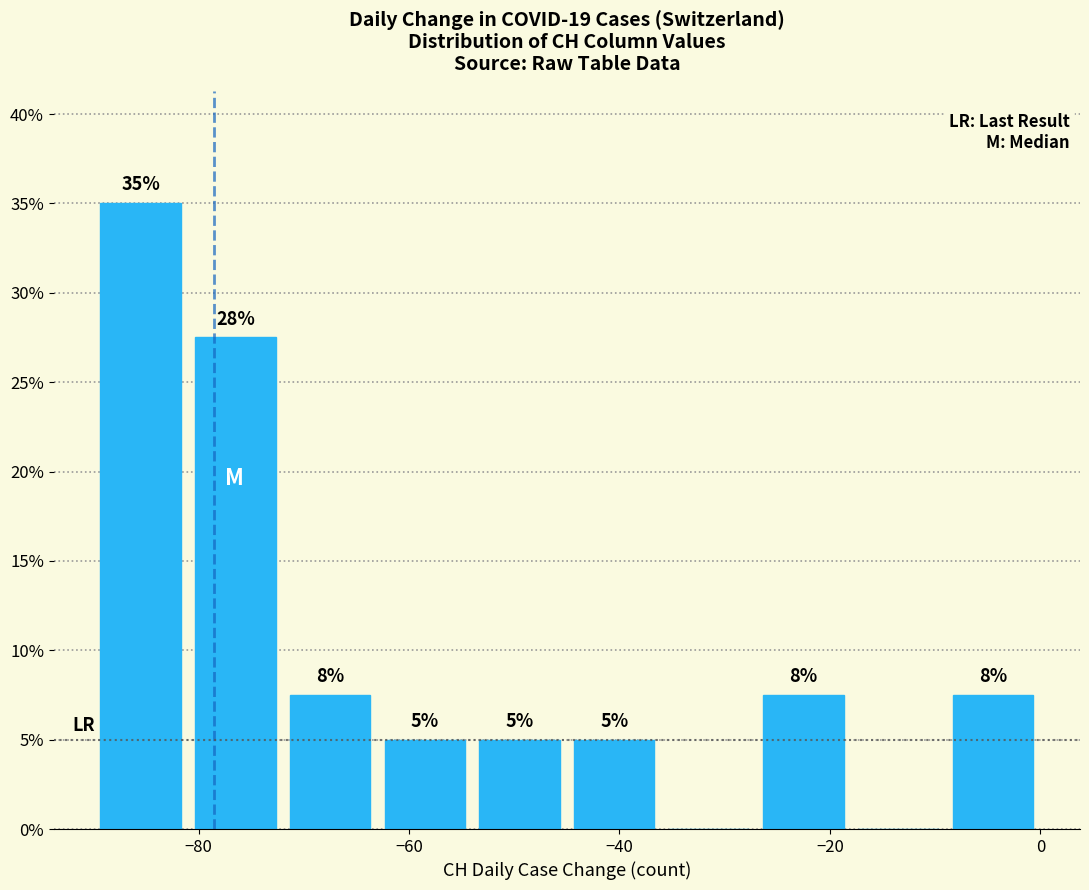

Over which range of the x-axis is the bar tallest?

-90 to -81